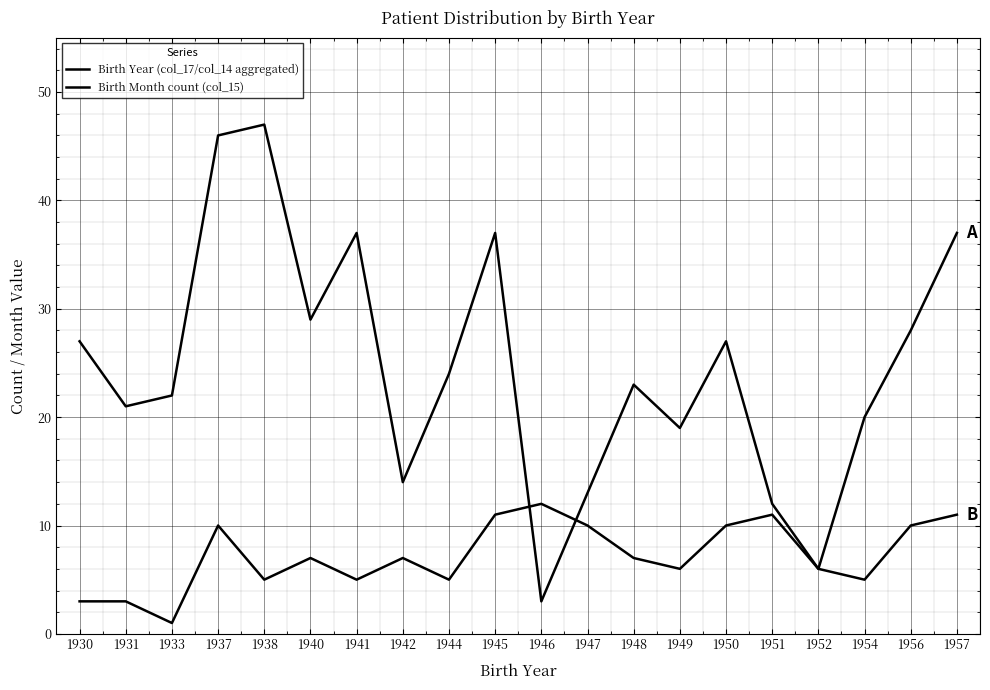

Reading left to right, extract all data points from this chart.

Birth Year (col_17/col_14 aggregated): 27	21	22	46	47	29	37	14	24	37	3	13	23	19	27	12	6	20	28	37
Birth Month count (col_15): 3	3	1	10	5	7	5	7	5	11	12	10	7	6	10	11	6	5	10	11